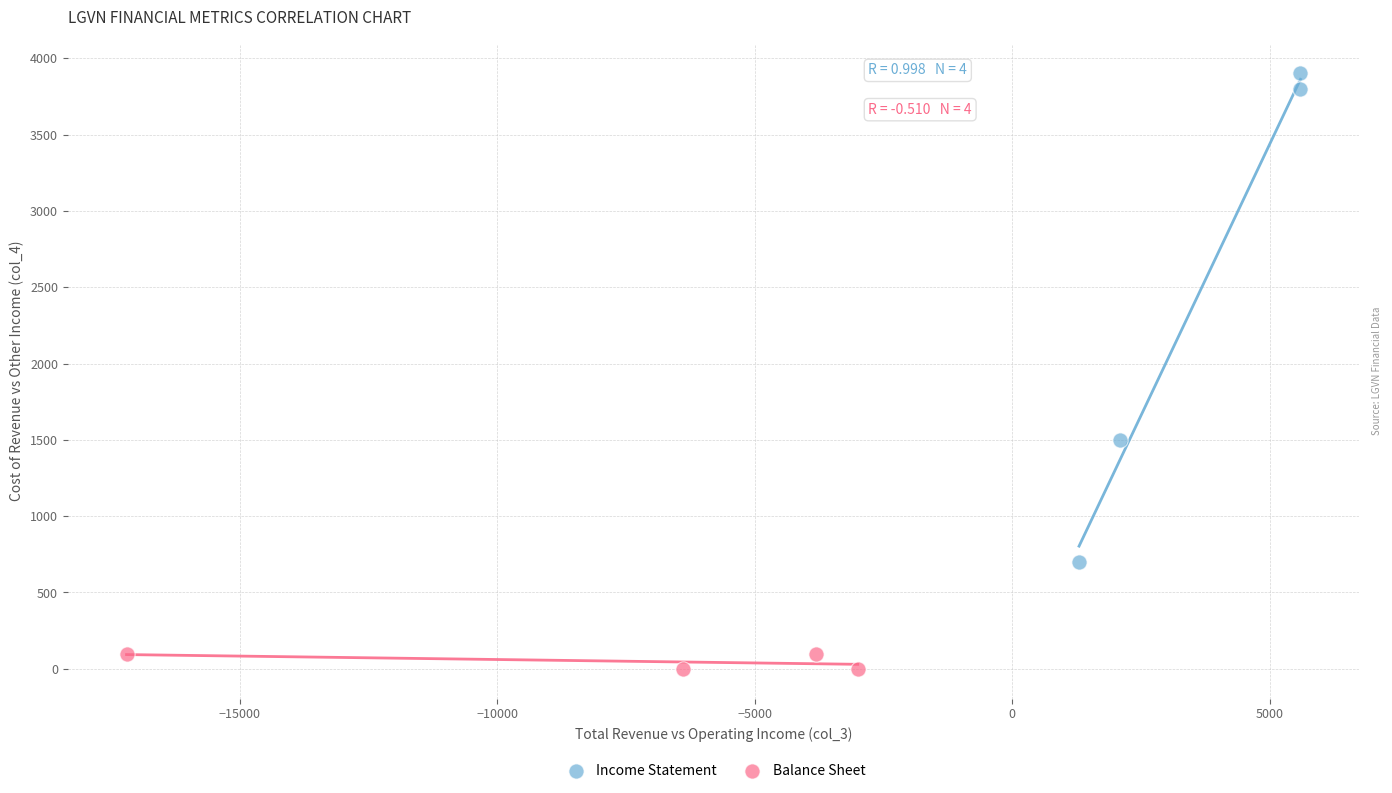

Which series contains the lowest Y value?

Balance Sheet